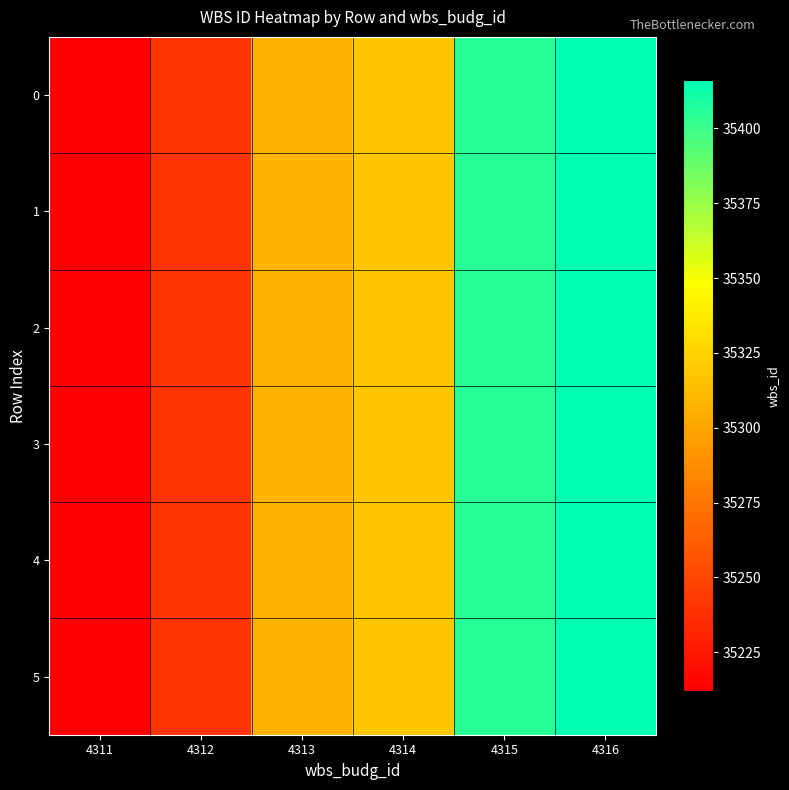

Reading left to right, transcribe all the data shown in this chart.

0: 4311=35212	4312=35240	4313=35307	4314=35318	4315=35405	4316=35416
1: 4311=35212	4312=35240	4313=35307	4314=35318	4315=35405	4316=35416
2: 4311=35212	4312=35240	4313=35307	4314=35318	4315=35405	4316=35416
3: 4311=35212	4312=35240	4313=35307	4314=35318	4315=35405	4316=35416
4: 4311=35212	4312=35240	4313=35307	4314=35318	4315=35405	4316=35416
5: 4311=35212	4312=35240	4313=35307	4314=35318	4315=35405	4316=35416